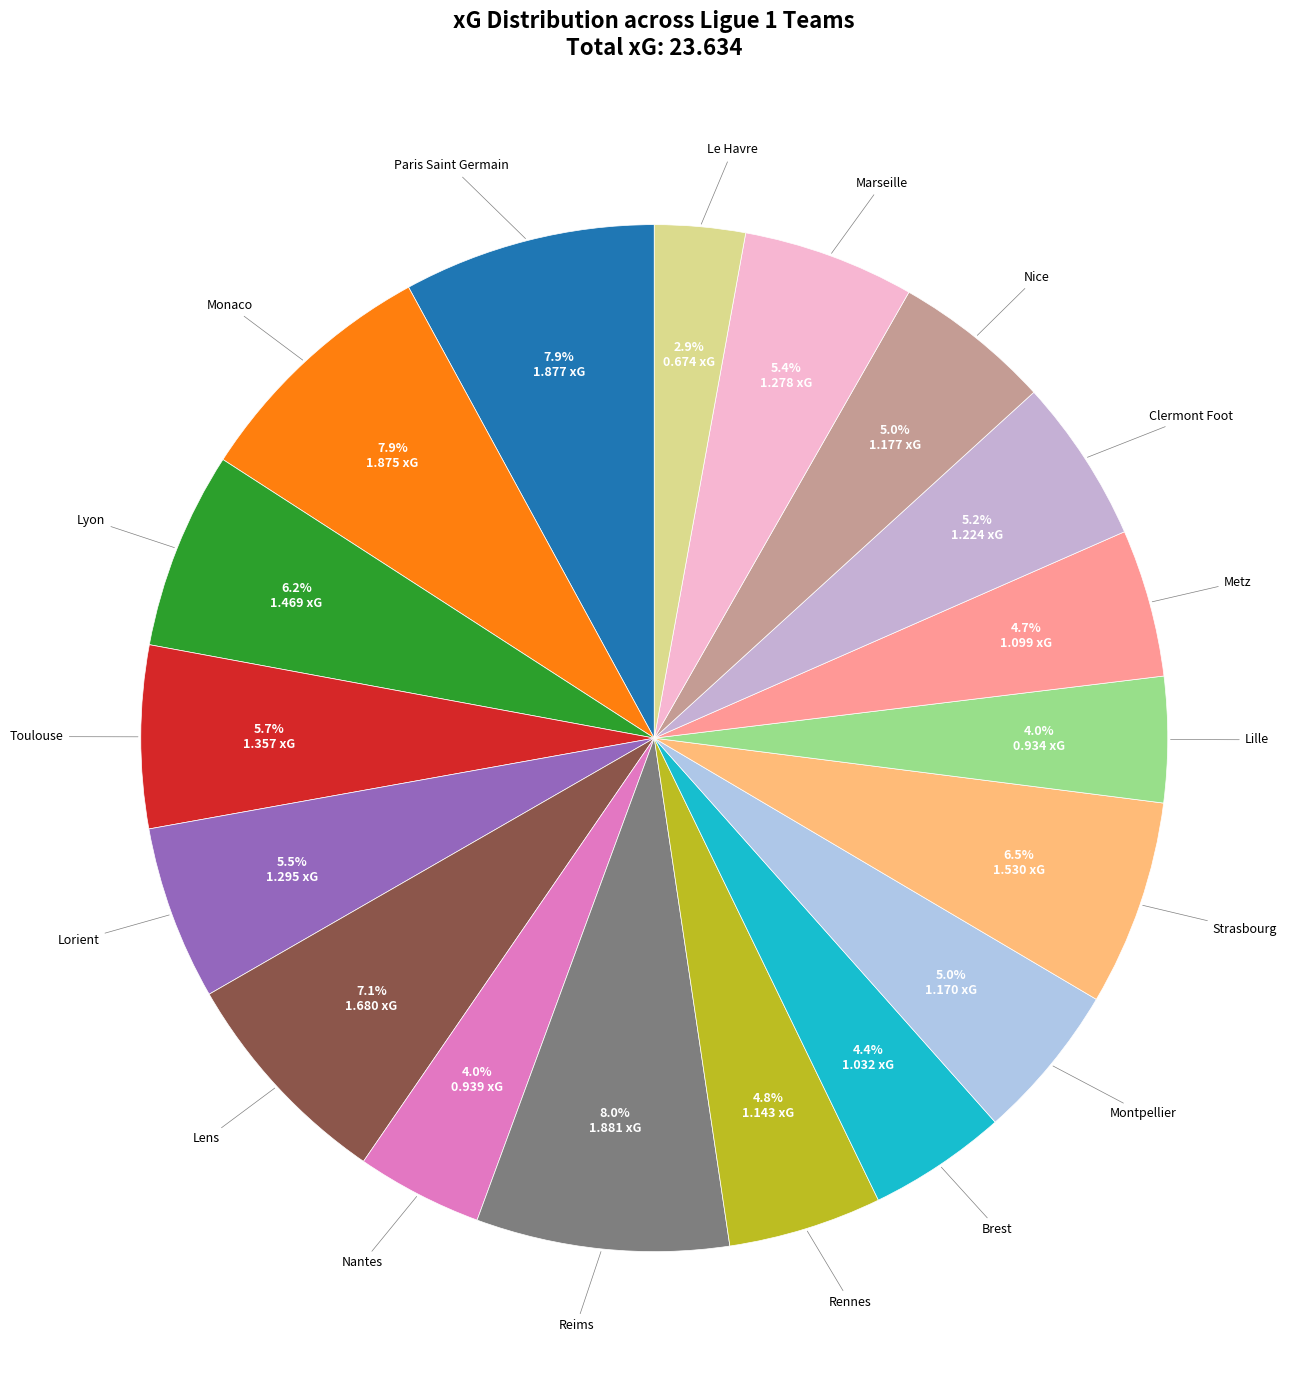

To the nearest percent, what is the difference between the largest and smallest slice percentages?

5%